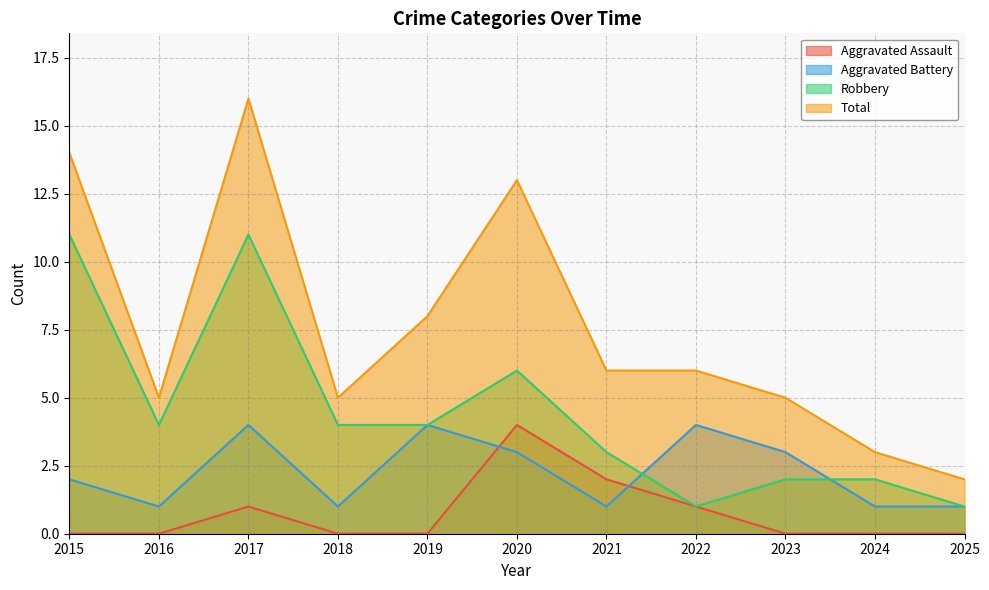

What is the total value across all series at 2015?

27